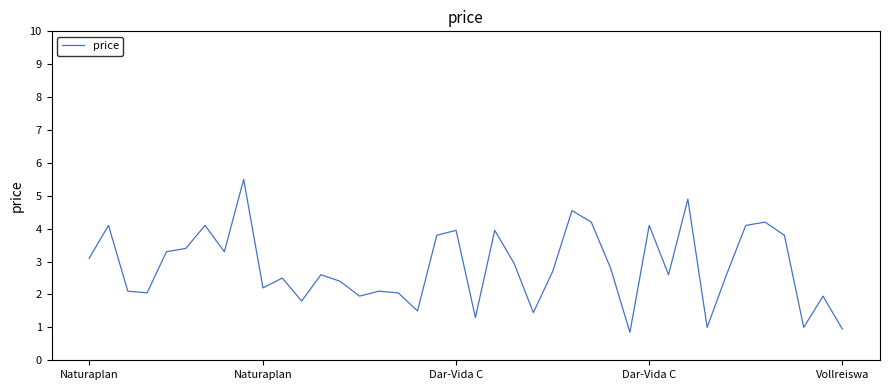

What is the greatest value displayed?

5.5